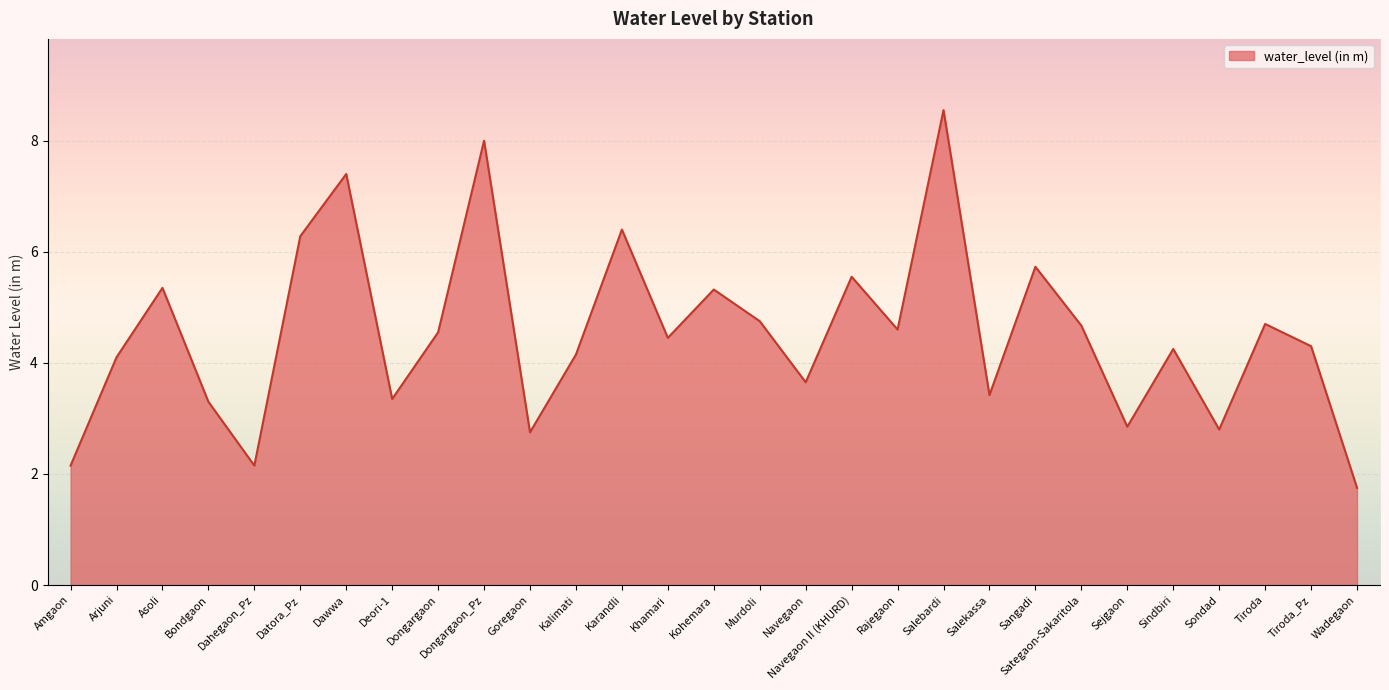

Between Asoli and Dongargaon_Pz, which is larger?

Dongargaon_Pz